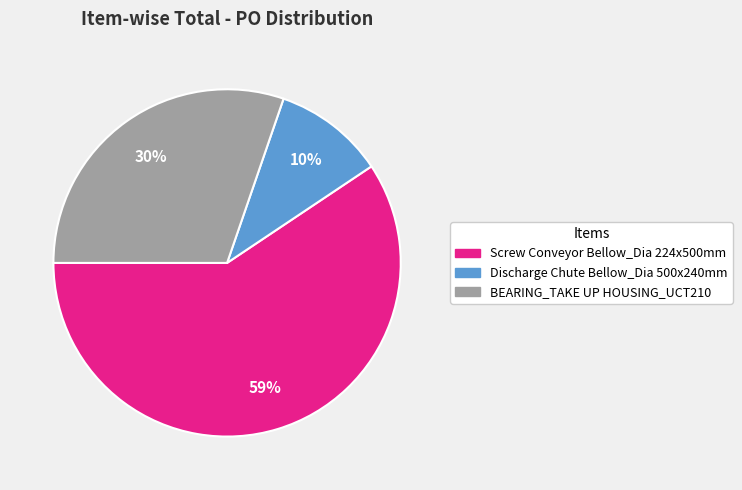

Is BEARING_TAKE UP HOUSING_UCT210 the majority of the pie?

No